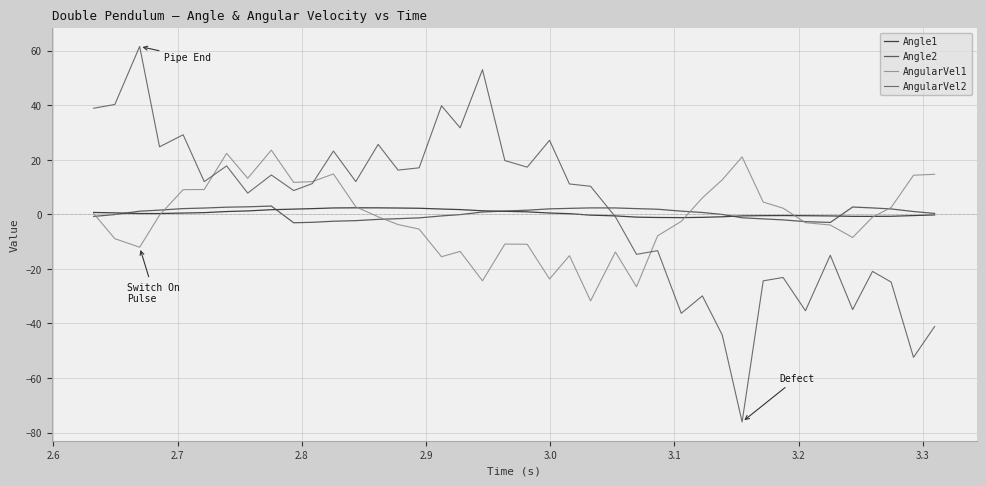

Does the chart display data point markers on the line(s)?

No